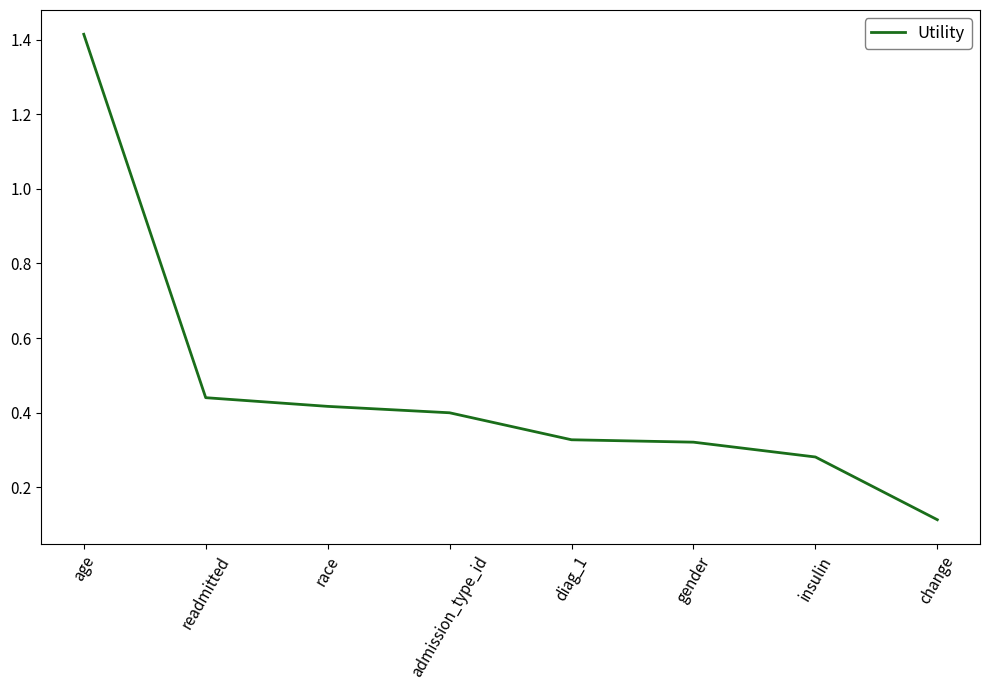

What position from the left is race?

3